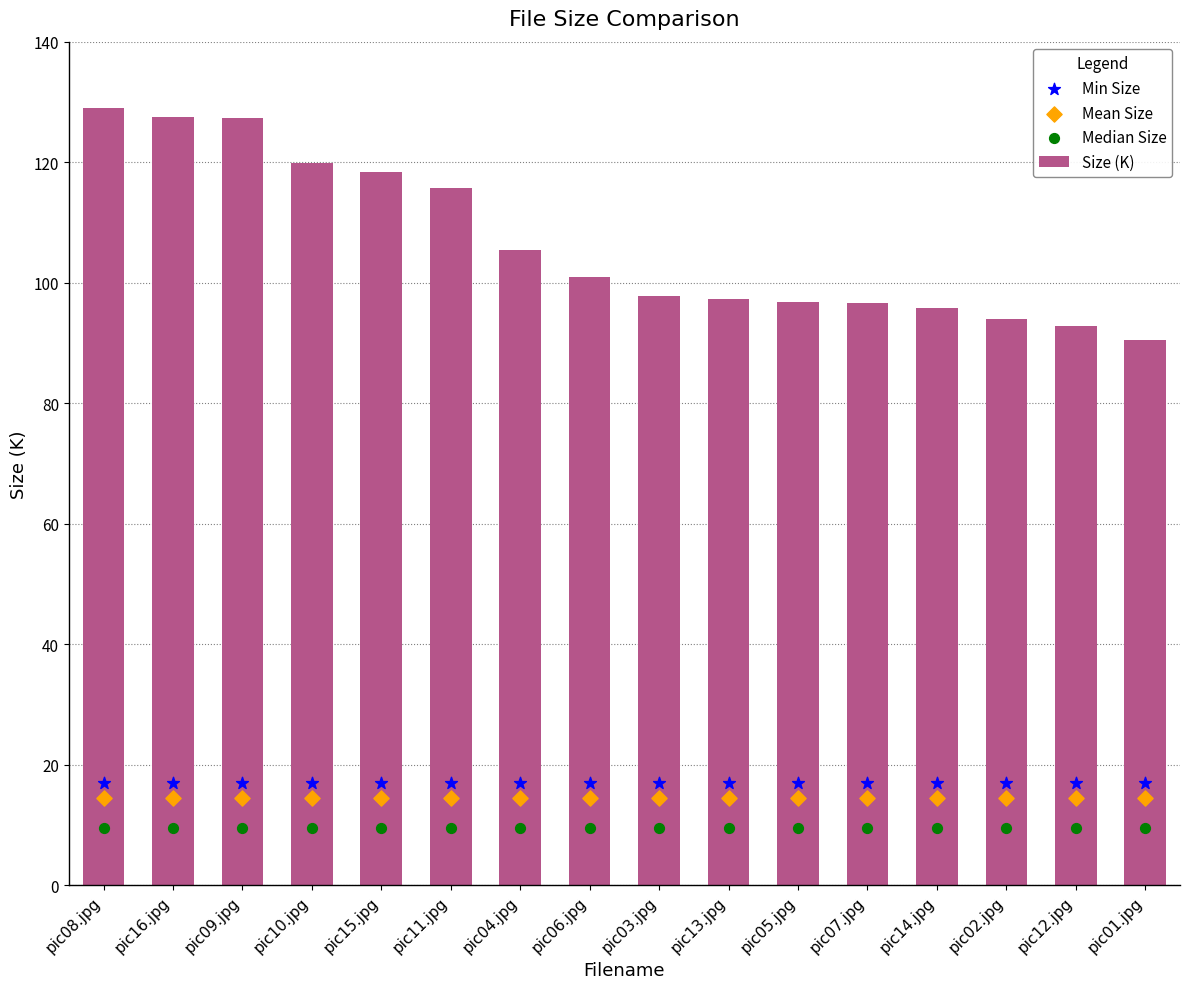

Which series reaches the maximum Y coordinate?

Size (K)